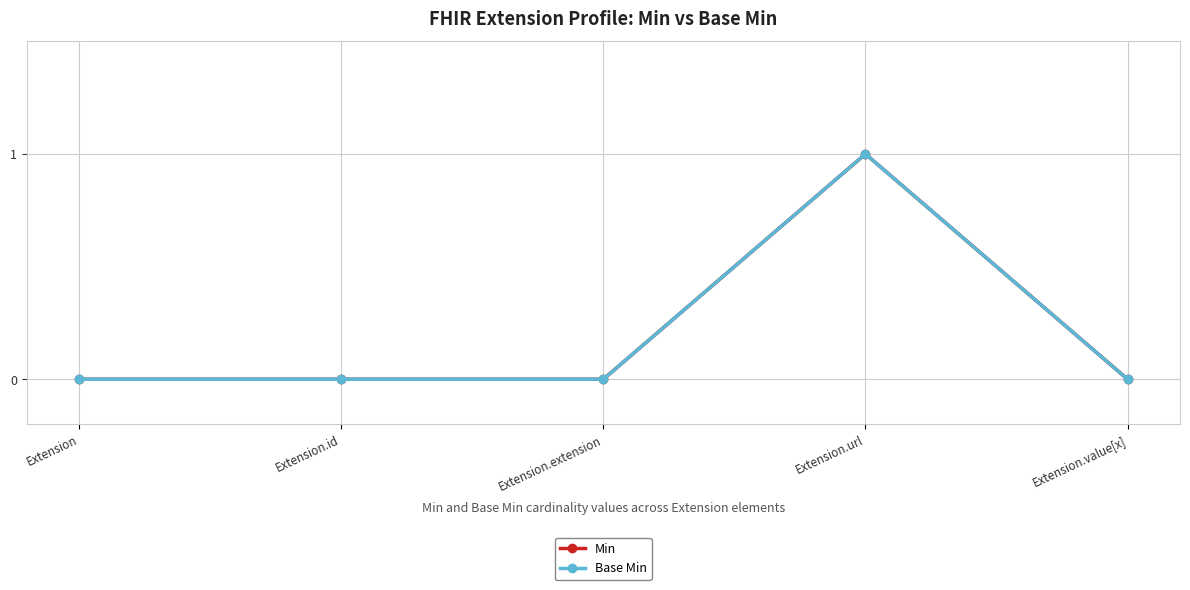

Is this an area chart (filled region under the line)?

No